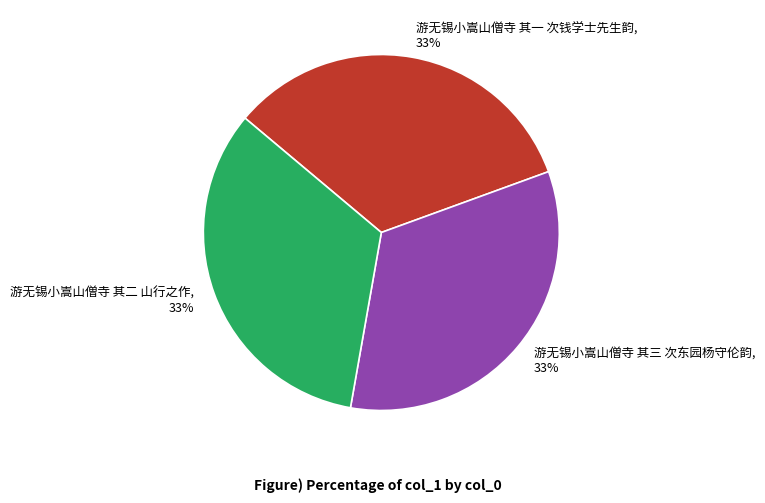

How many segments does this pie chart have?

3